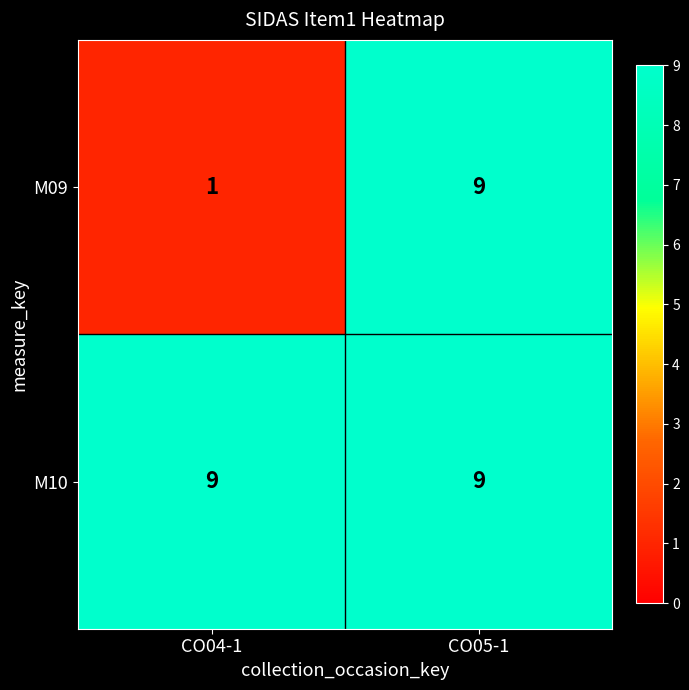

True or false: M09 has a value of 1 at CO04-1.

True